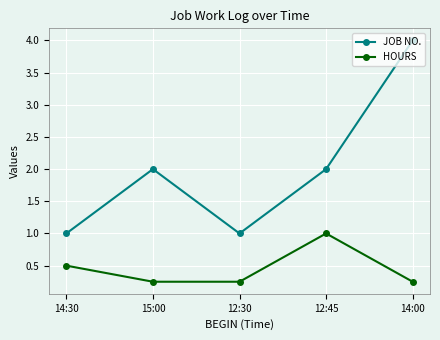

What are all the series names shown in the legend?

JOB NO., HOURS